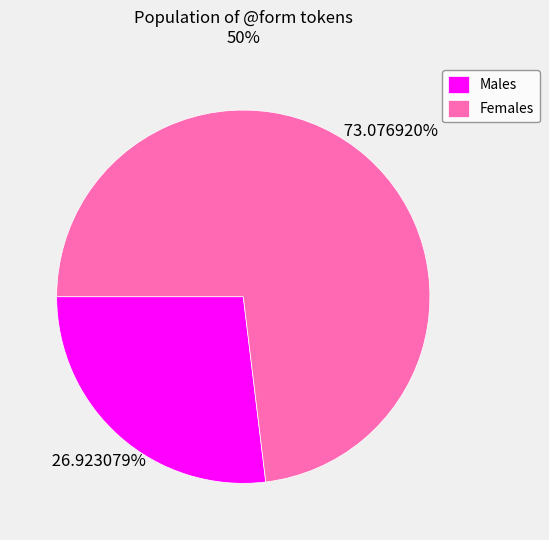

What is the ratio of the value at Females to the value at Males?

2.7